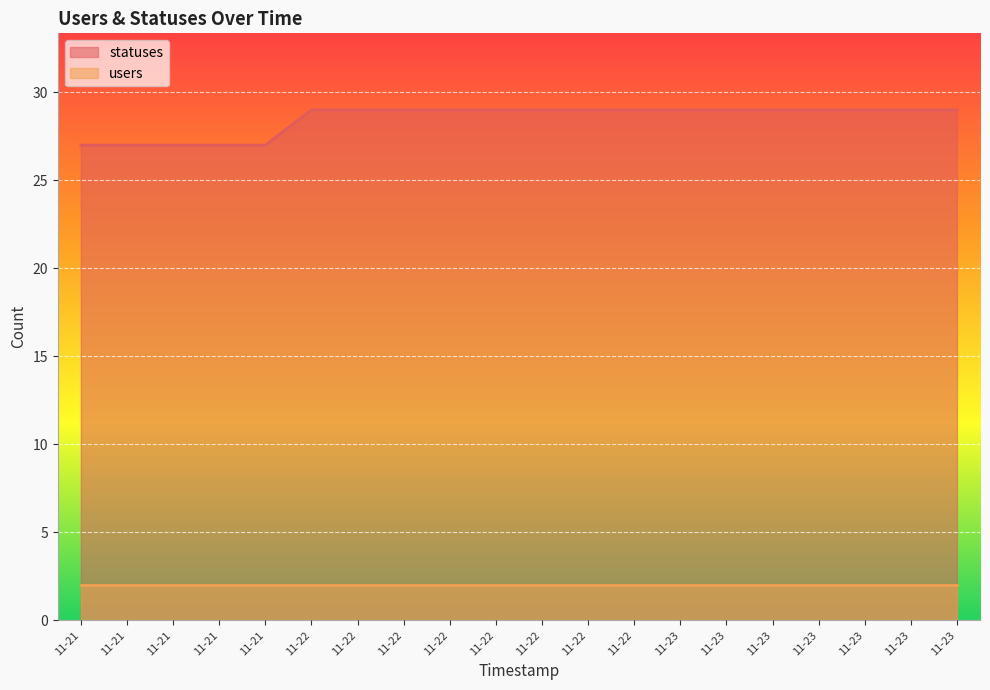

Which has a higher value, 11-23 or 11-22?

11-23